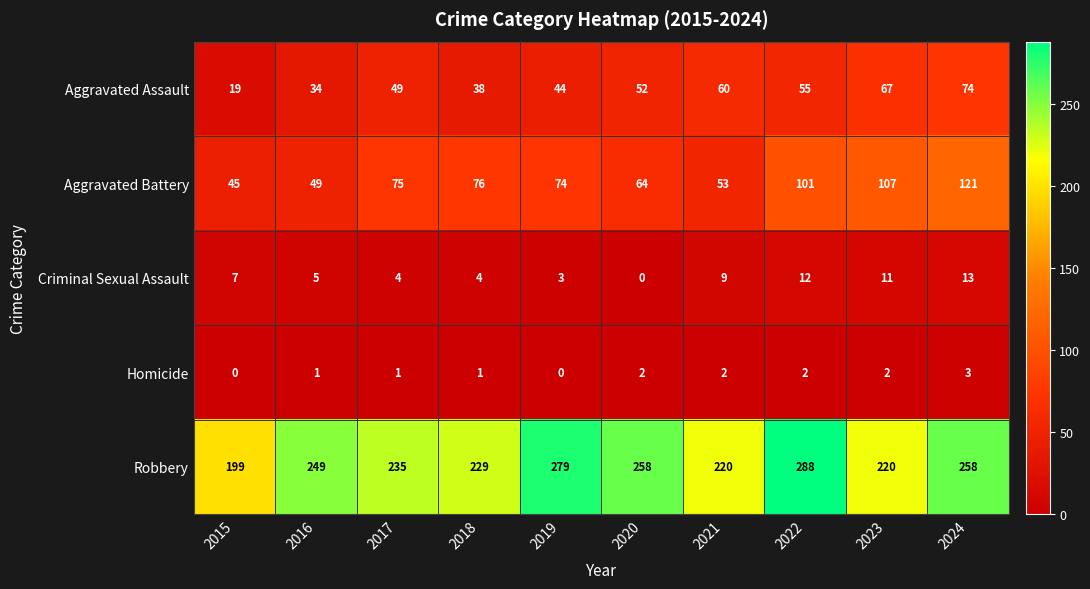

Which series has the largest total across all categories?

Robbery